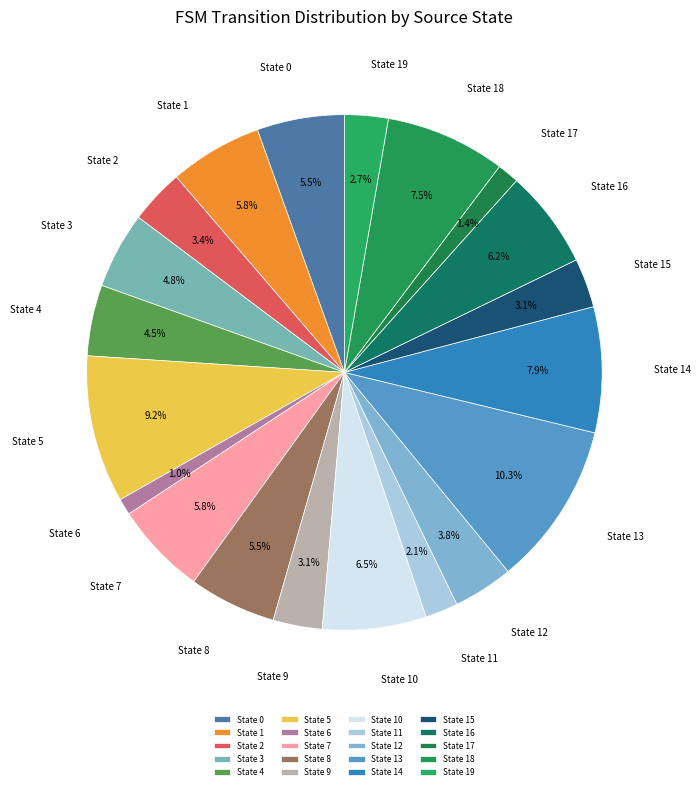

Is there any slice that represents more than half of the pie?

No